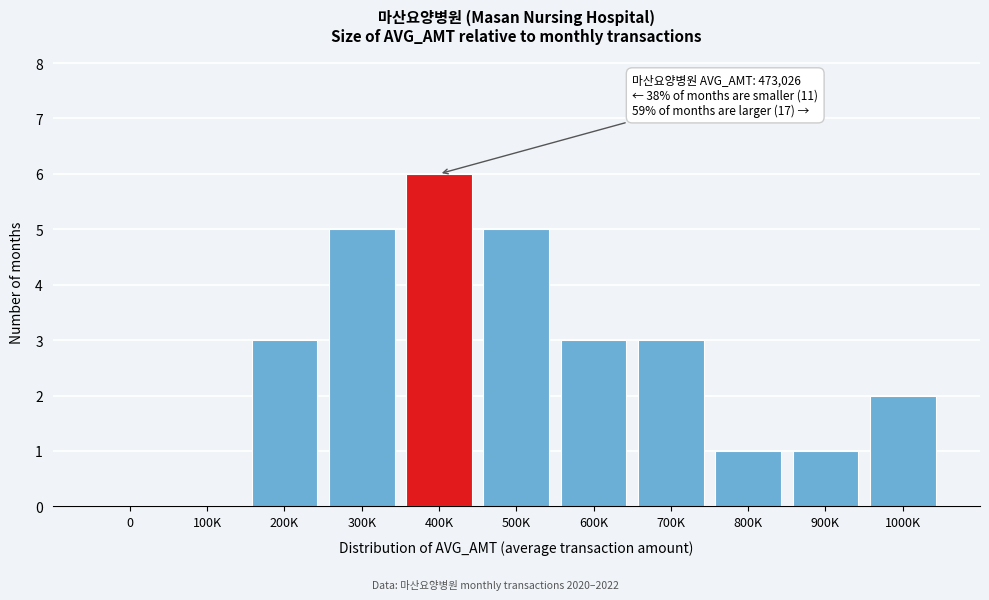

Reading left to right, transcribe all the data shown in this chart.

0=0	100K=0	200K=3	300K=5	400K=6	500K=5	600K=3	700K=3	800K=1	900K=1	1000K=2